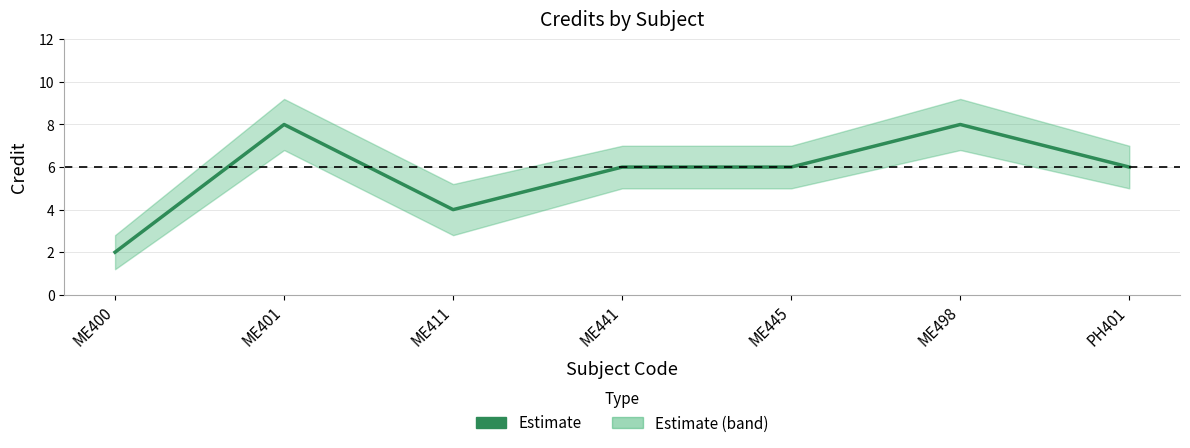

Rank the categories by value from highest to lowest.

ME401, ME498, ME441, ME445, PH401, ME411, ME400